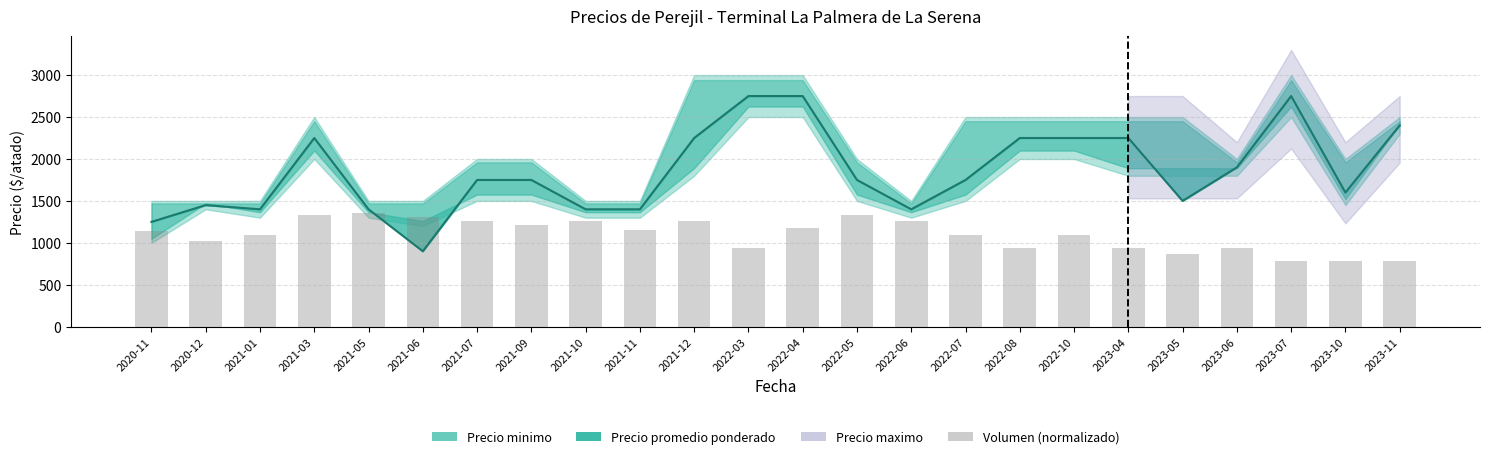

What position from the right is 2023-10?

2